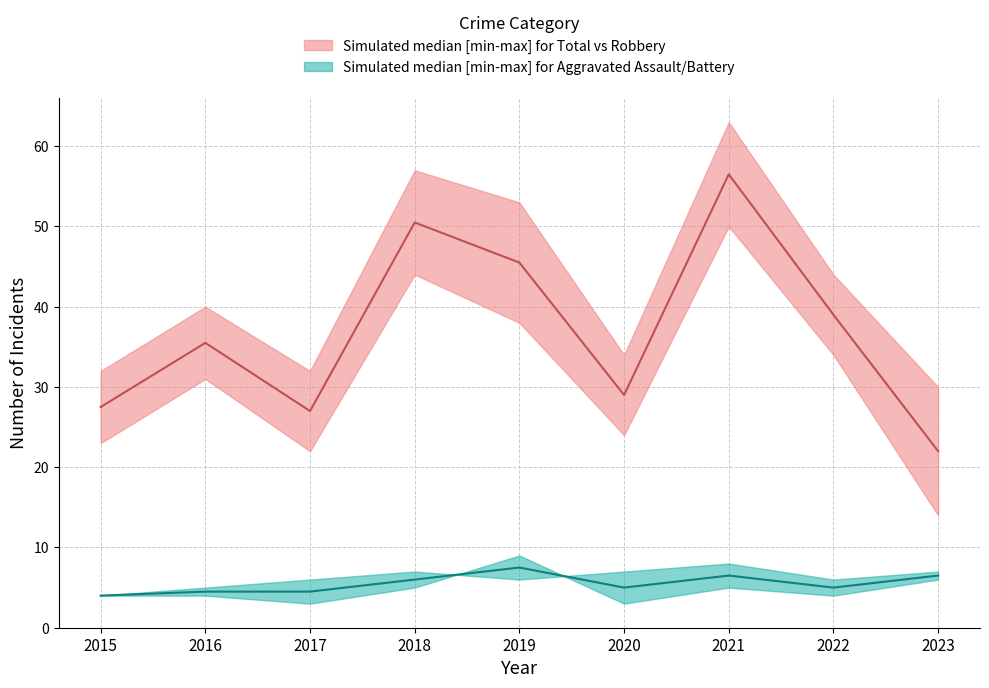

What is the difference between the maximum and second lowest values in the Aggravated Battery series?

3